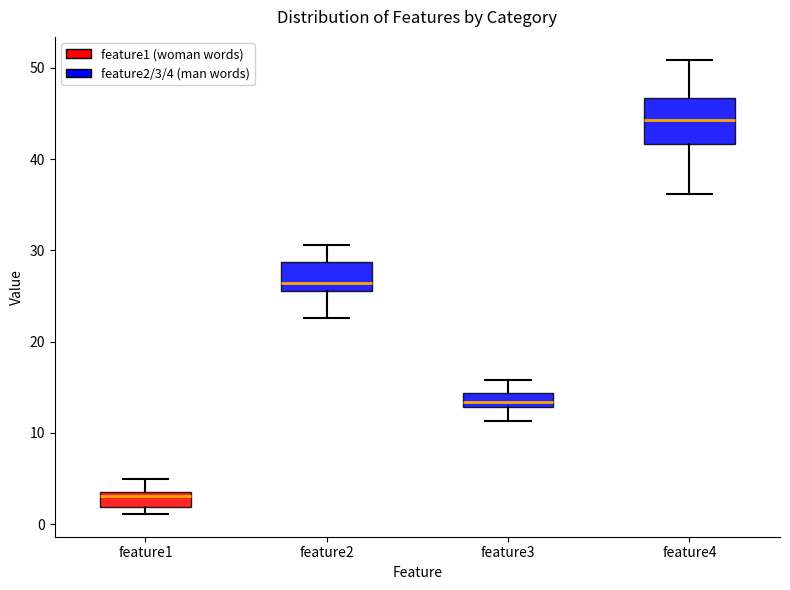

Which box is the tallest, from its lower edge to its upper edge?

feature4